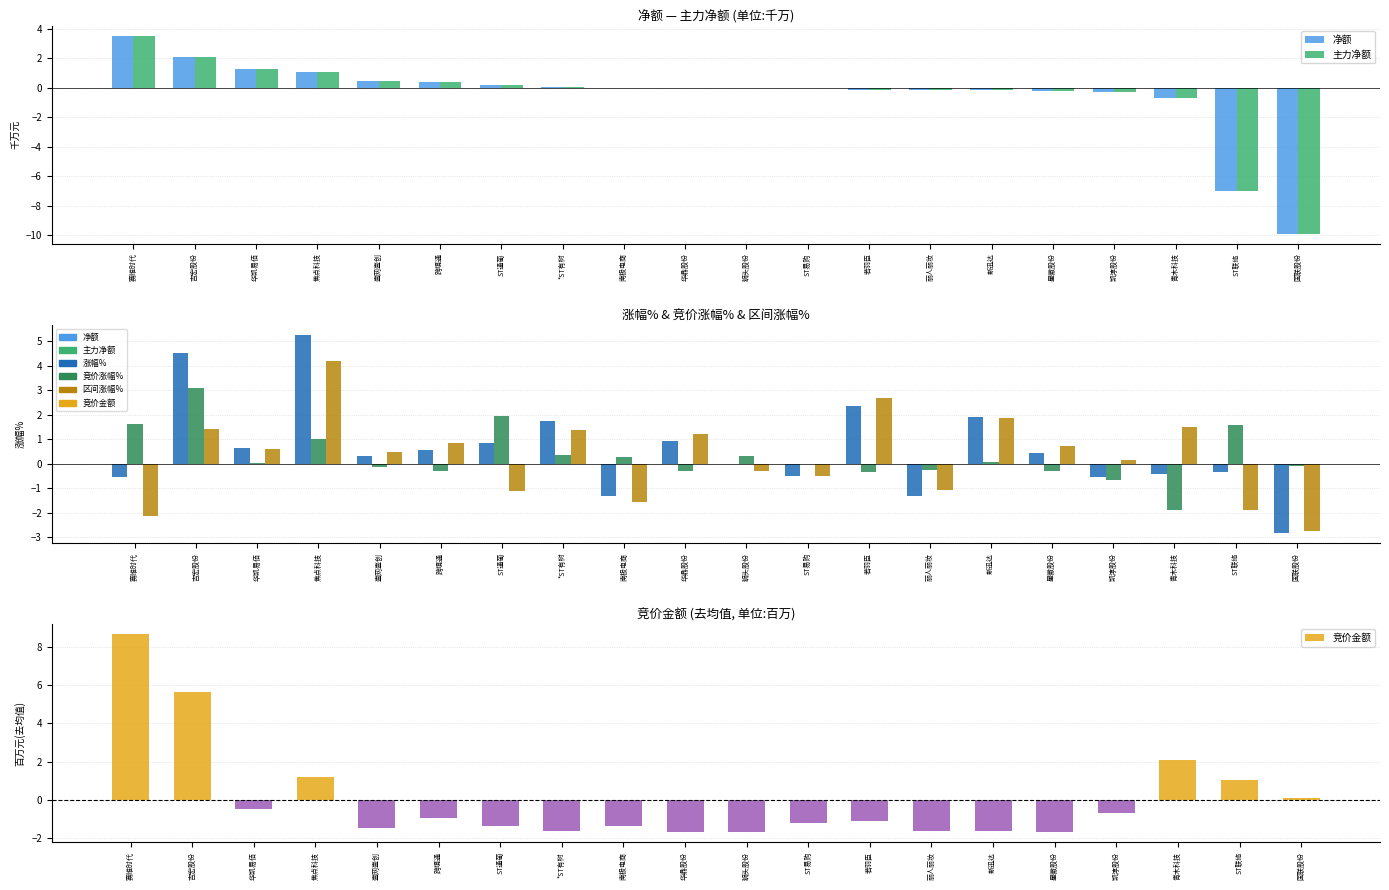

What is the label of the 14th bar from the right?

ST通葡